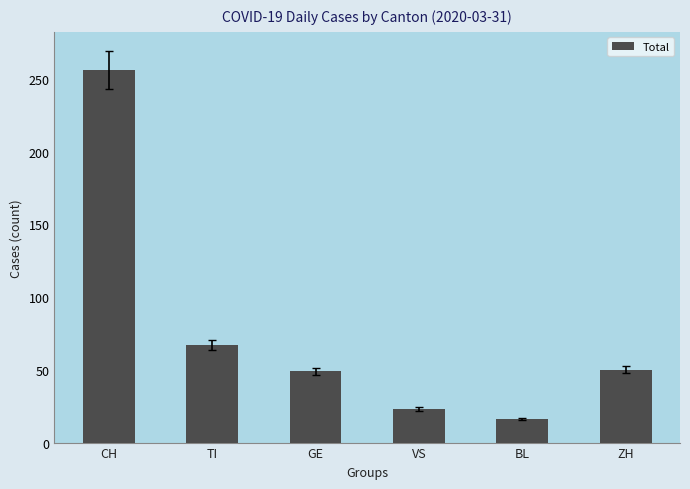

What is the minimum value shown in the chart?

16